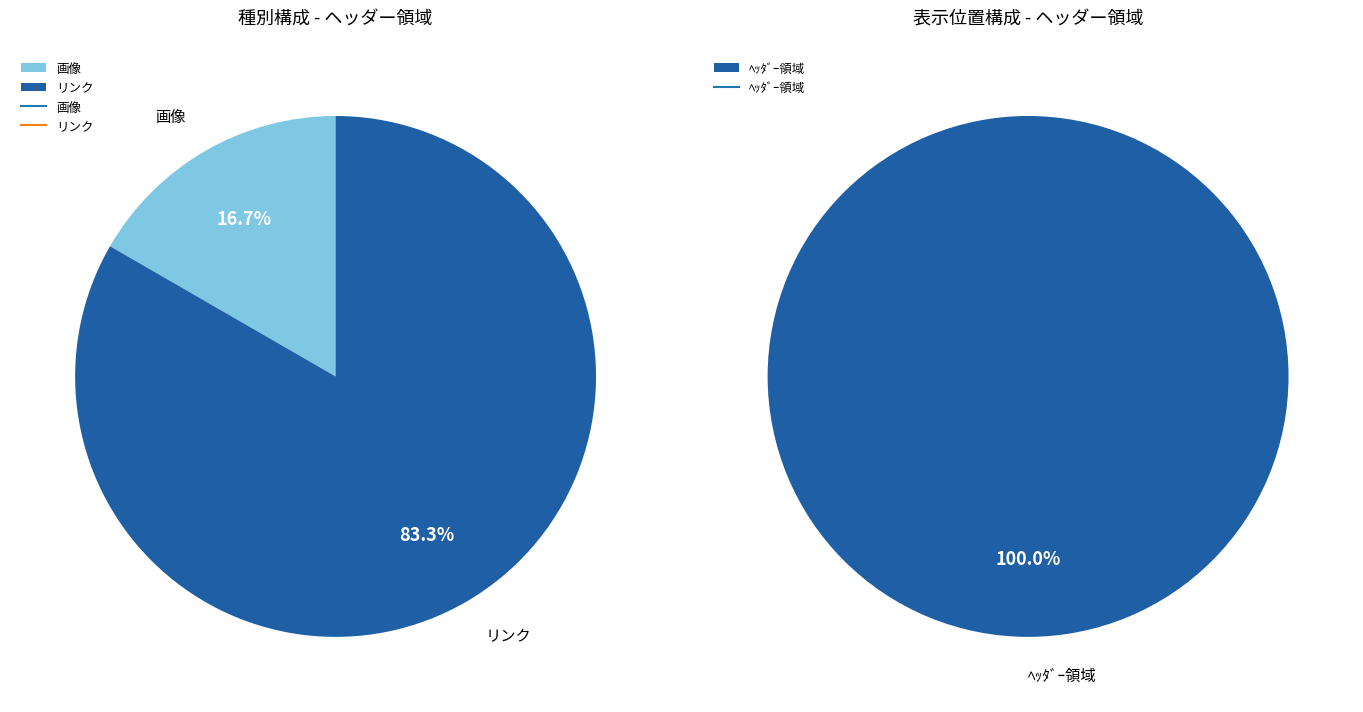

Does any single category account for the majority?

Yes